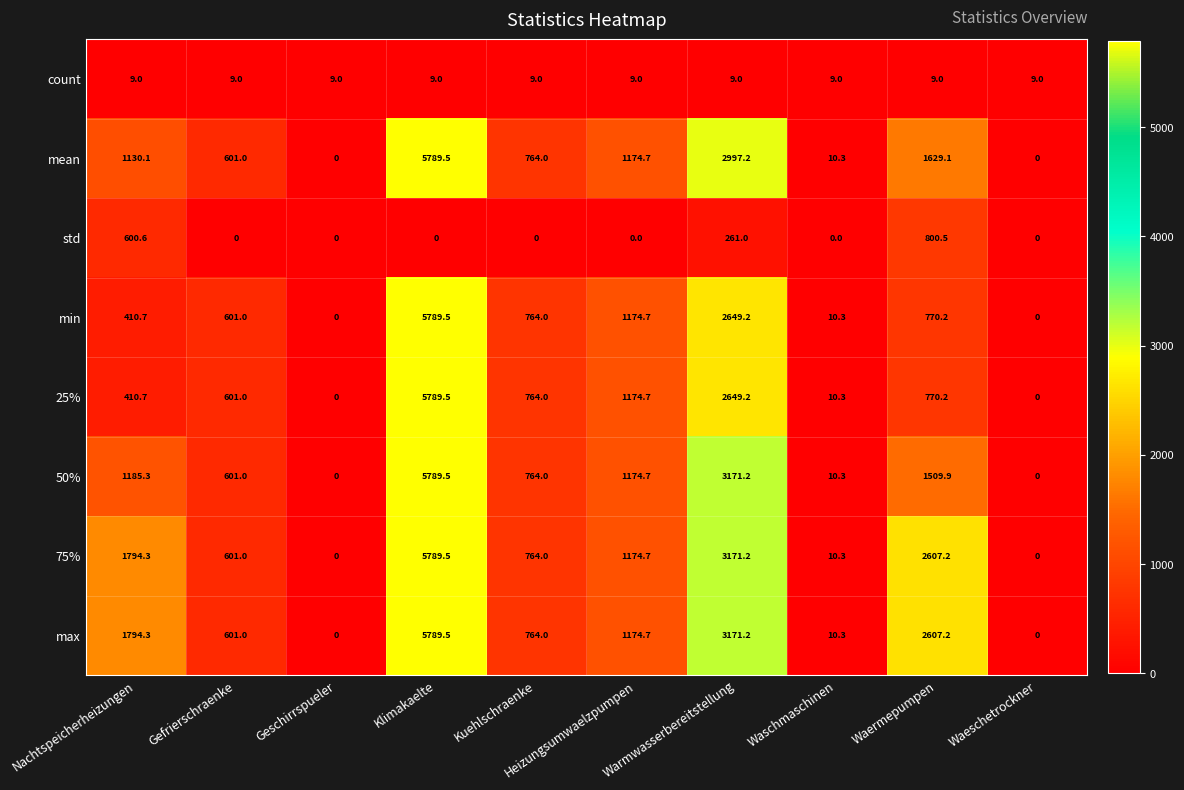

What is the sum of all min values?

12169.6